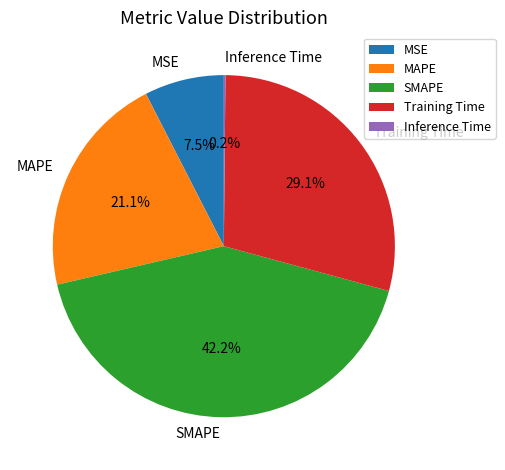

What is the largest slice in the pie chart?

SMAPE